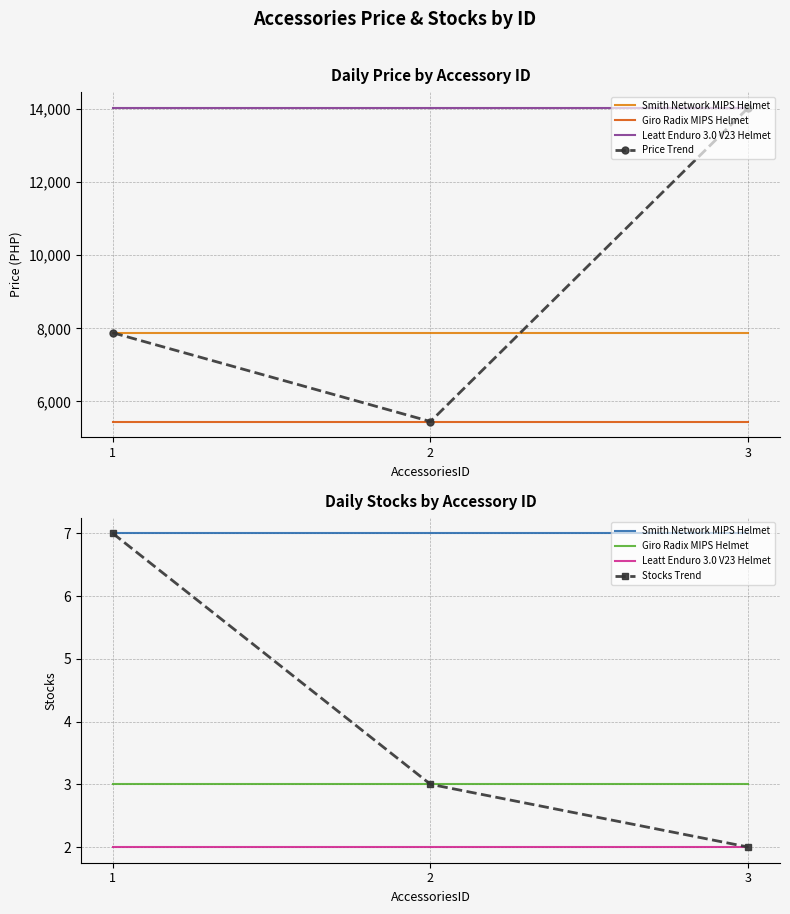

What are all the series names shown in the legend?

Smith Network MIPS Helmet, Giro Radix MIPS Helmet, Leatt Enduro 3.0 V23 Helmet, Price Trend, Stocks Trend